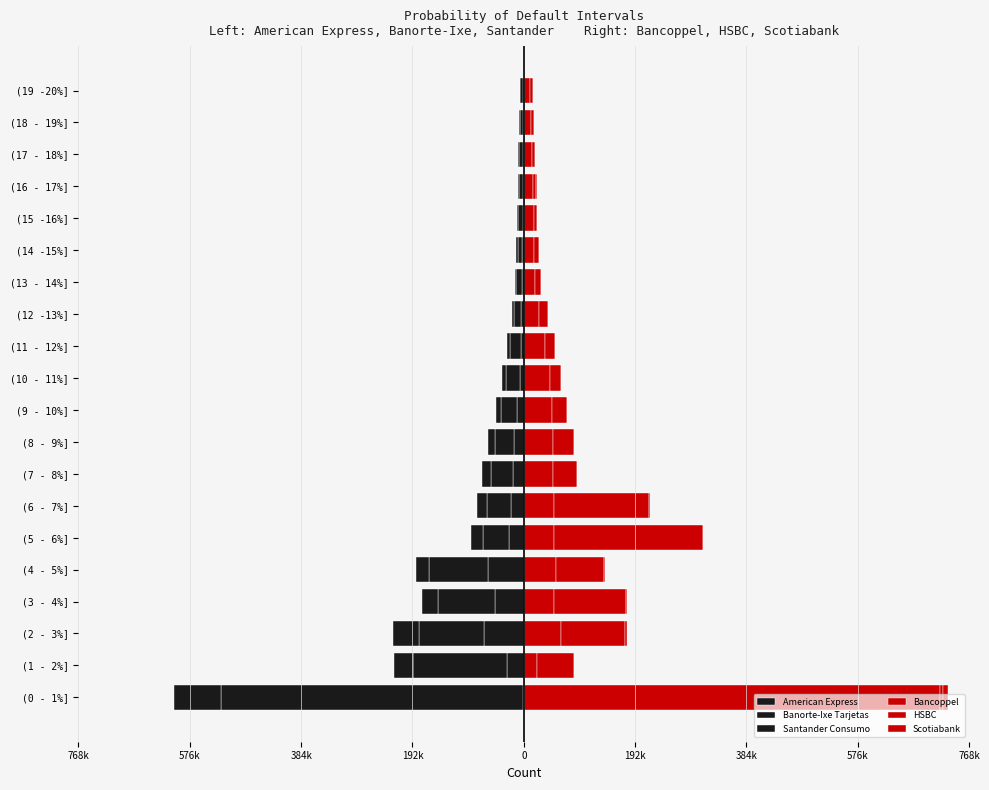

What is the average value of the Scotiabank series?

1009